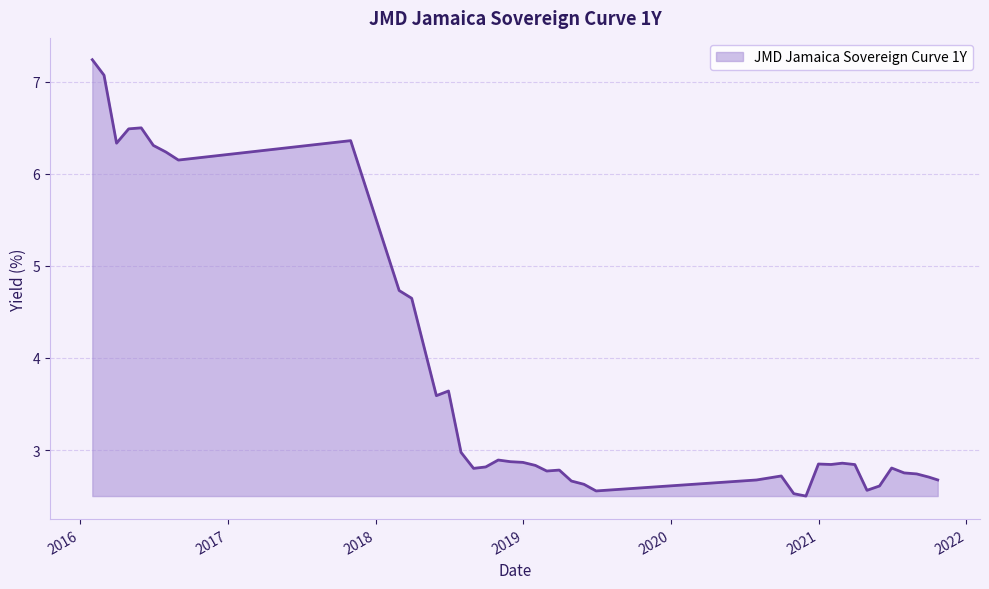

Does the chart display data point markers on the line(s)?

No